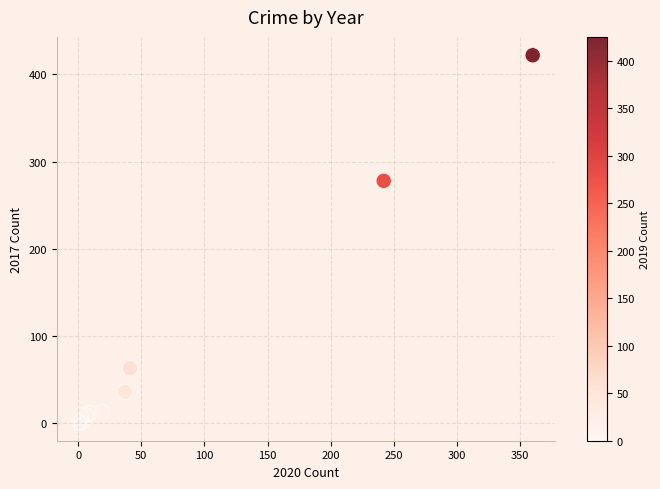

What Y value in the scatter plot is closest to 211?

278